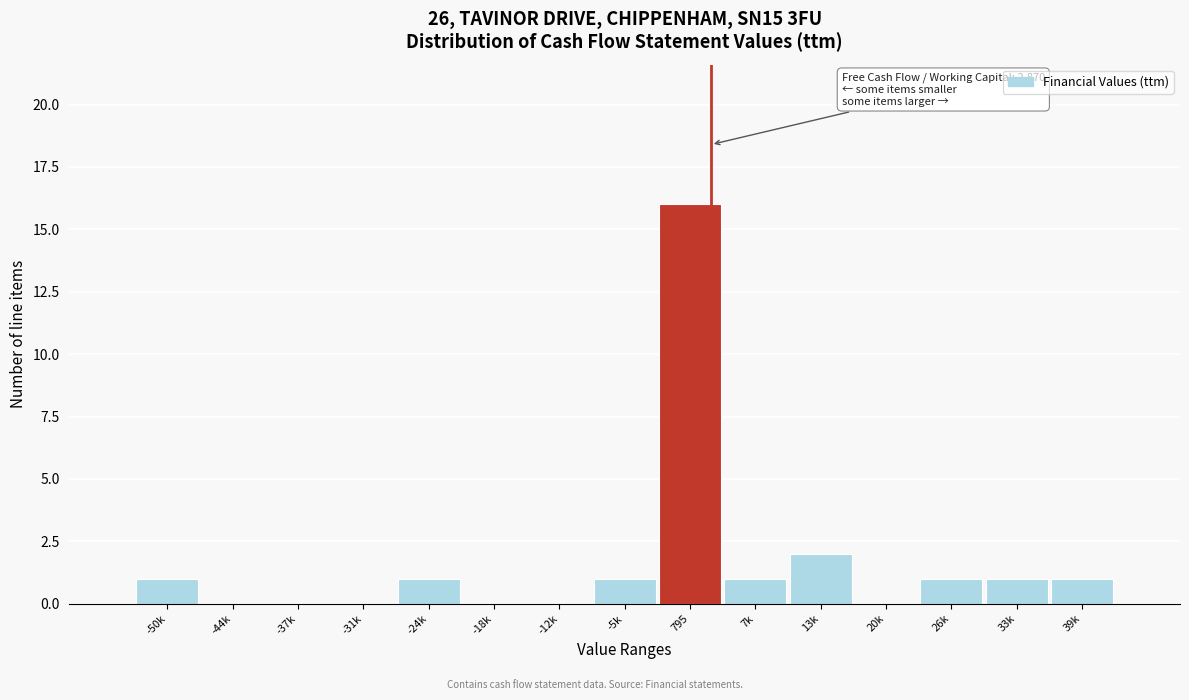

Reading right to left, transcribe all the data shown in this chart.

39k=1	33k=1	26k=1	20k=0	13k=2	7k=1	795=16	-5k=1	-12k=0	-18k=0	-24k=1	-31k=0	-37k=0	-44k=0	-50k=1